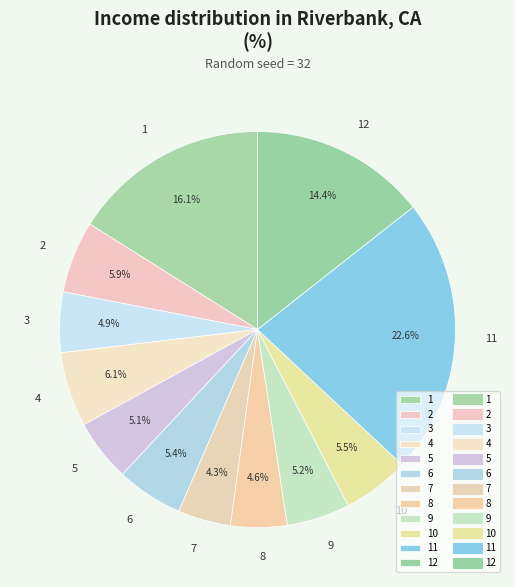

To the nearest percent, what percentage of the pie is 11?

23%